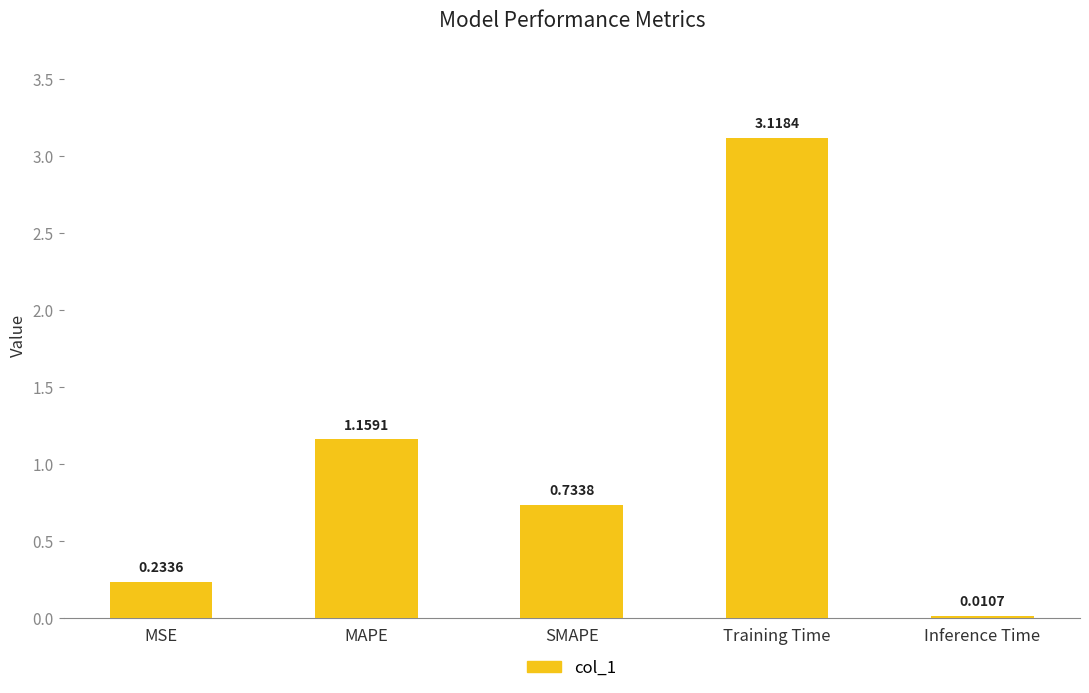

Count the number of categories in the chart.

5